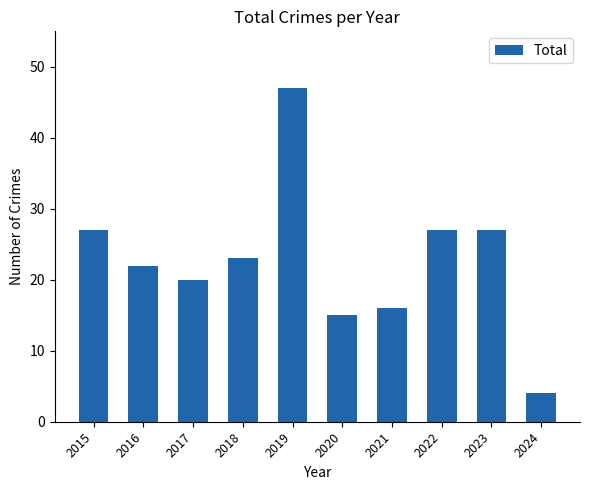

The value at 2016 is 29. True or false?

False